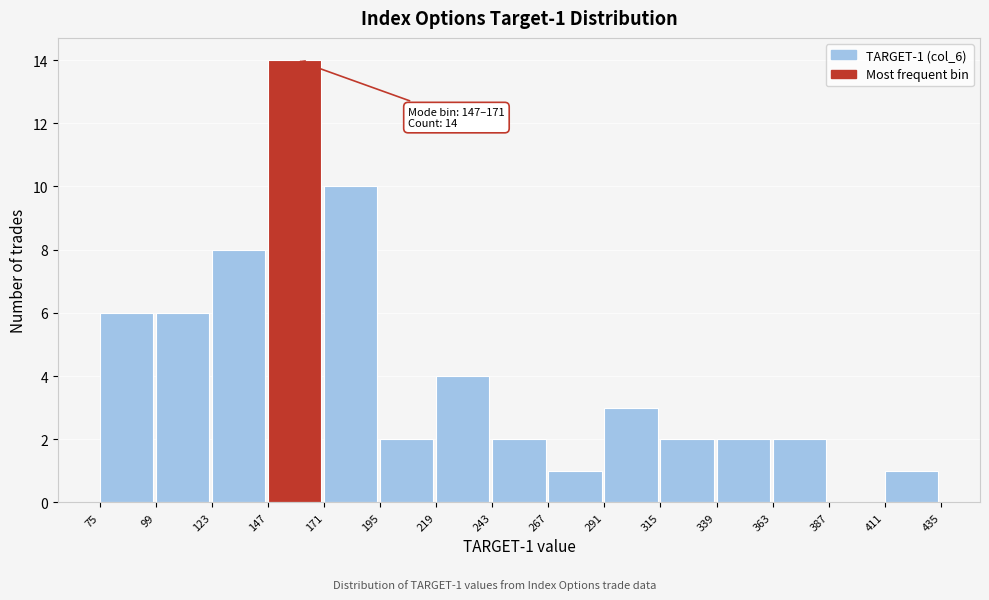

Which range on the x-axis has the tallest bar?

147 to 171